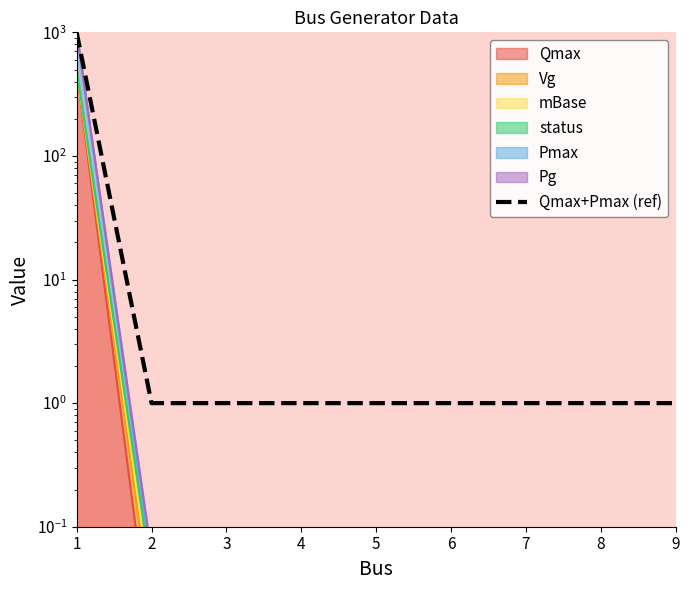

True or false: there are more than 1 points higher than both neighbors.

False